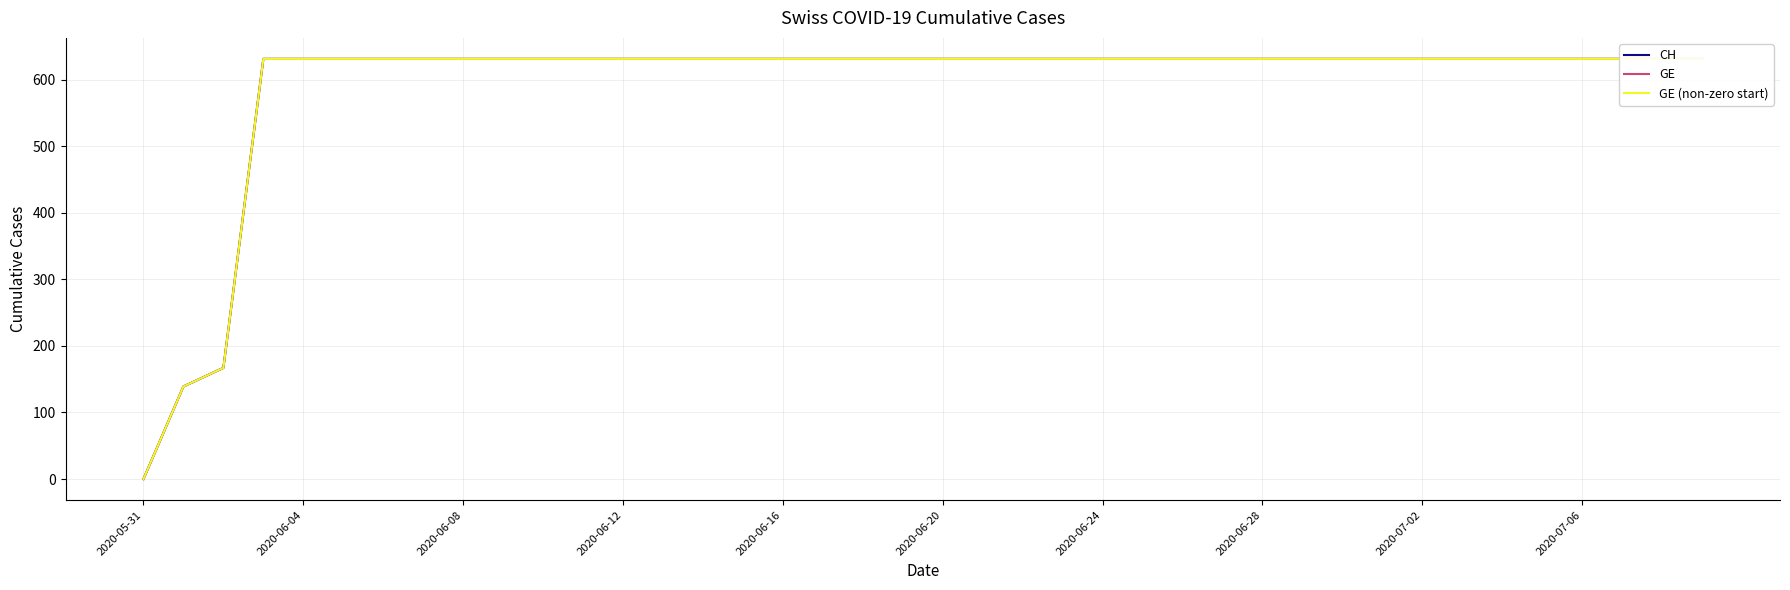

True or false: CH and GE intersect in this chart.

False